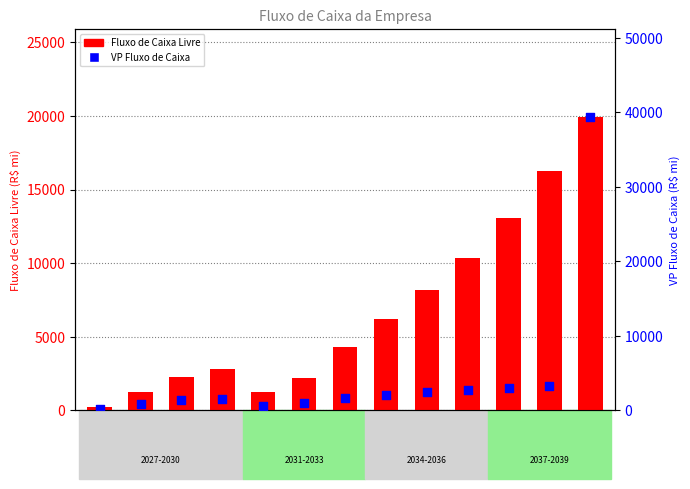

What are all the series names shown in the legend?

Fluxo de Caixa Livre, VP Fluxo de Caixa